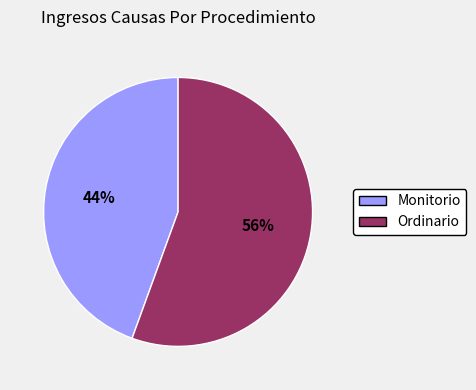

Which has a higher value, Monitorio or Ordinario?

Ordinario